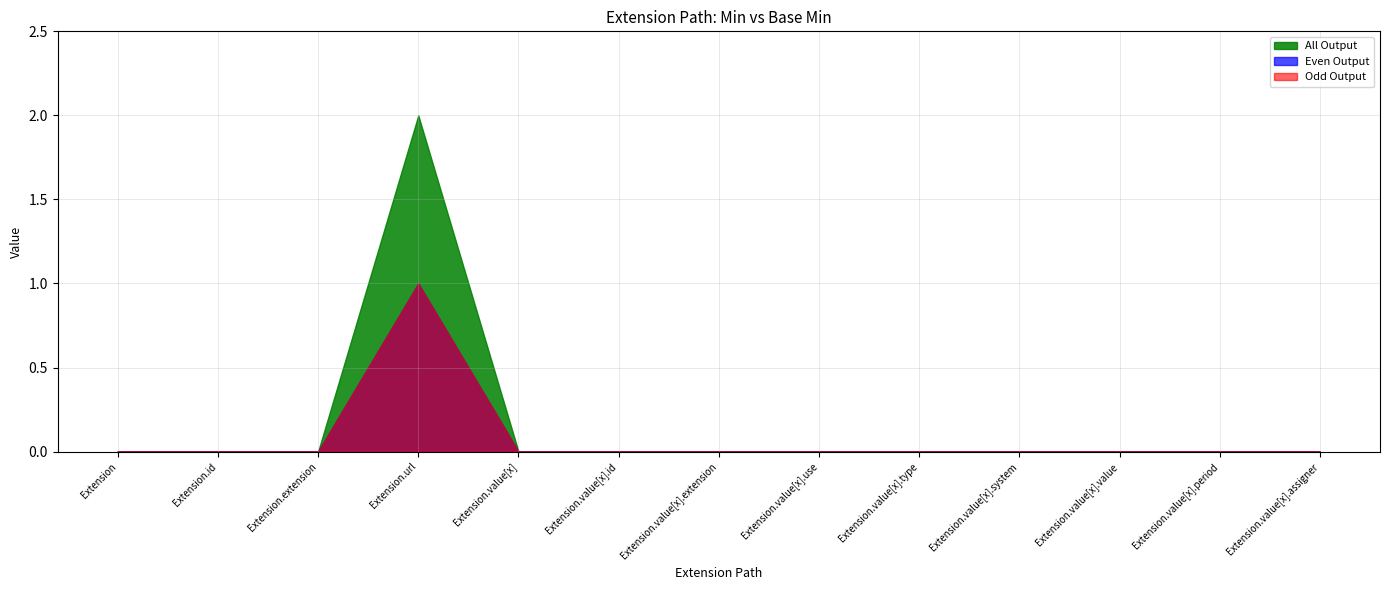

Does the chart have visible grid lines?

Yes